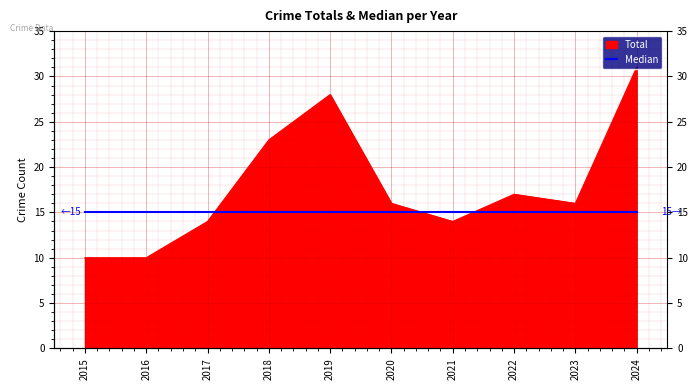

Reading left to right, transcribe all the data shown in this chart.

10	10	14	23	28	16	14	17	16	31